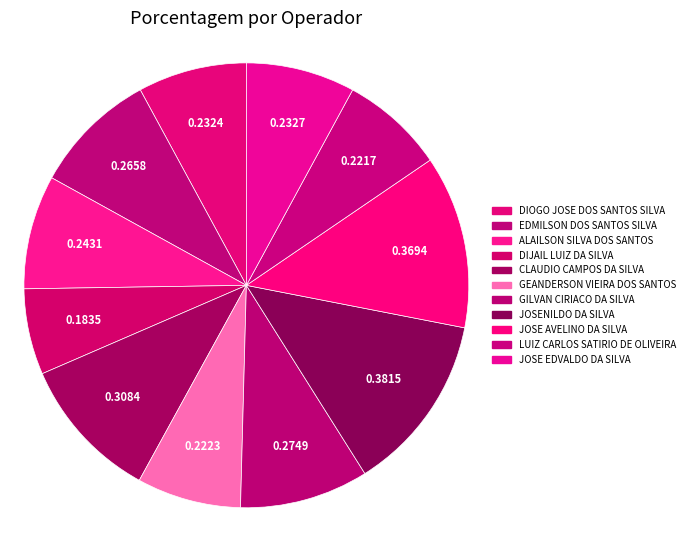

Rank the categories by value from highest to lowest.

JOSENILDO DA SILVA, JOSE AVELINO DA SILVA, CLAUDIO CAMPOS DA SILVA, GILVAN CIRIACO DA SILVA, EDMILSON DOS SANTOS SILVA, ALAILSON SILVA DOS SANTOS, JOSE EDVALDO DA SILVA, DIOGO JOSE DOS SANTOS SILVA, GEANDERSON VIEIRA DOS SANTOS, LUIZ CARLOS SATIRIO DE OLIVEIRA, DIJAIL LUIZ DA SILVA